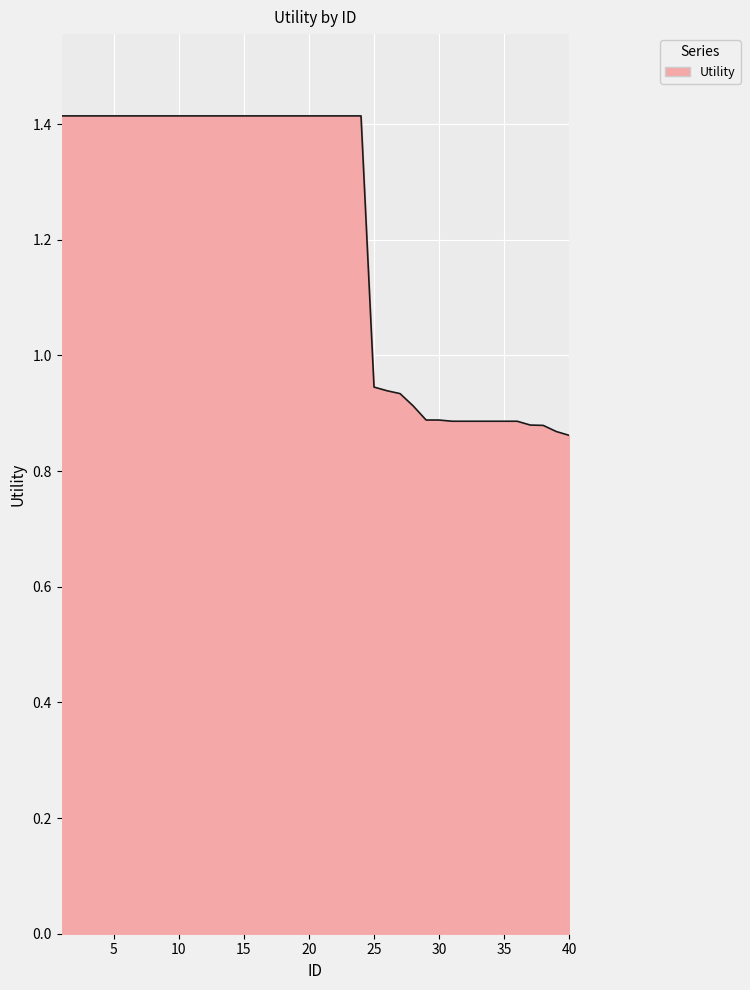

How many lines are shown in the chart?

1